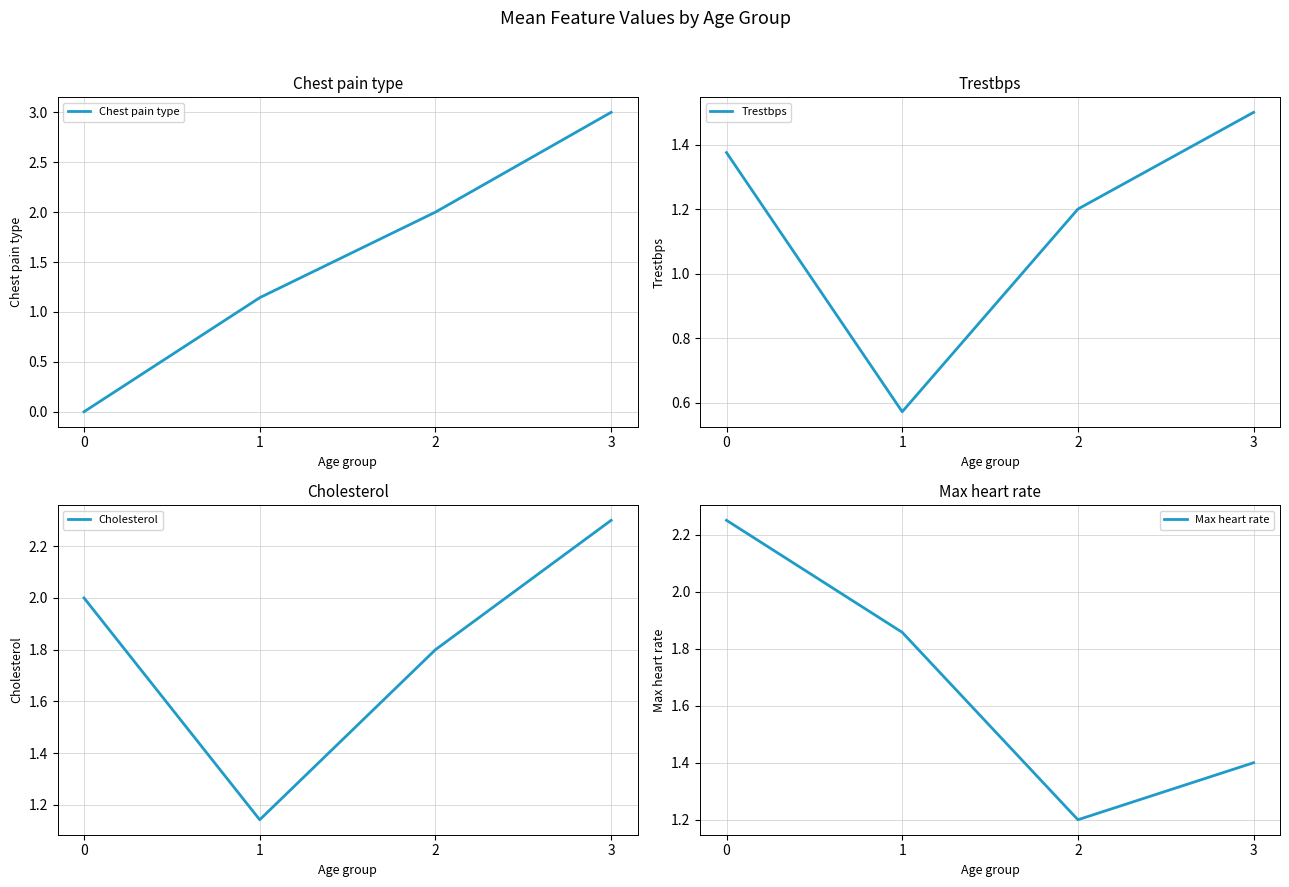

What is the difference between the maximum and minimum values in the Cholesterol series?

1.2